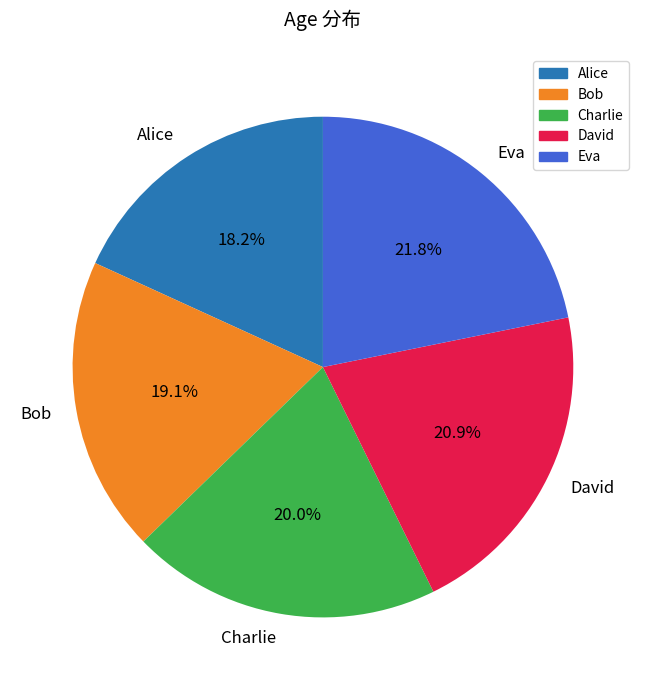

Is Alice the majority of the pie?

No